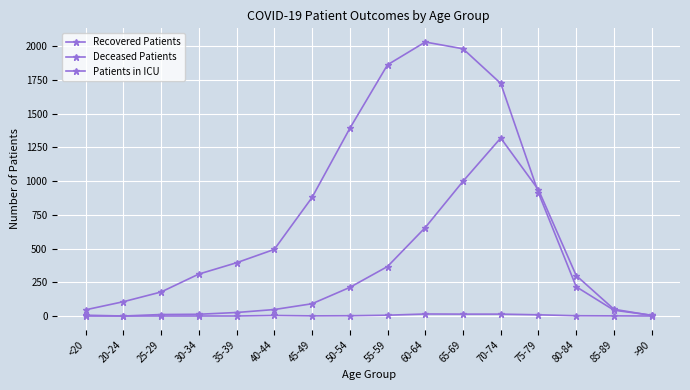

Which category has the highest value in the Deceased Patients series?

70-74